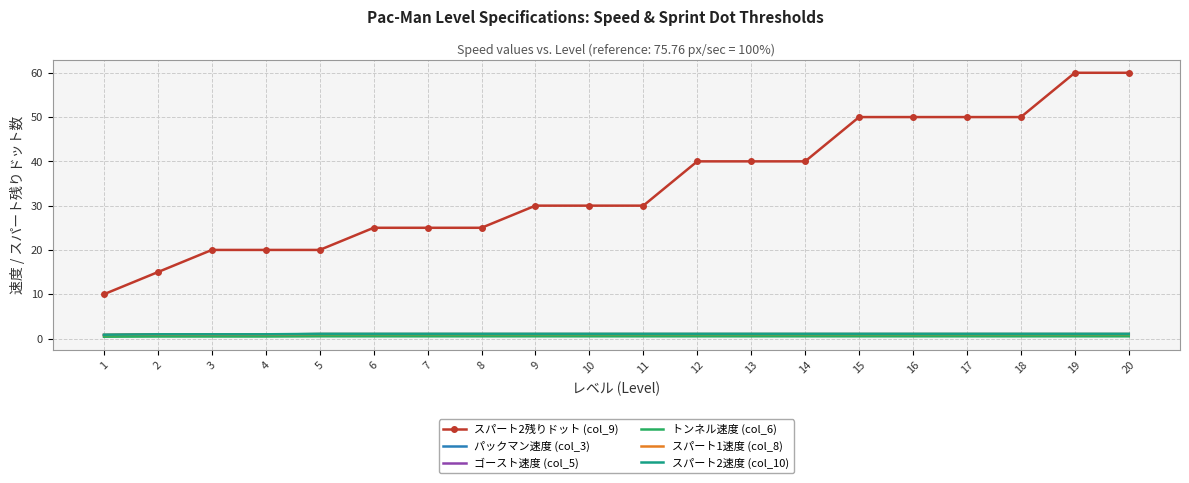

Is it true that スパート2残りドット (col_9) equals 5.7 at 3?

False